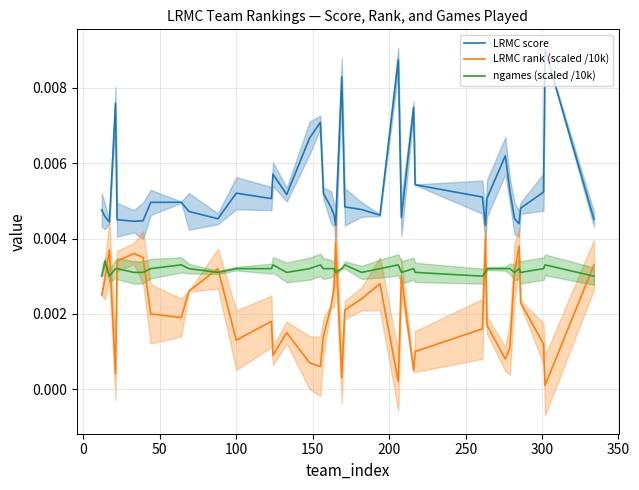

What is the sum of all ngames (scaled /10k) values?

0.1